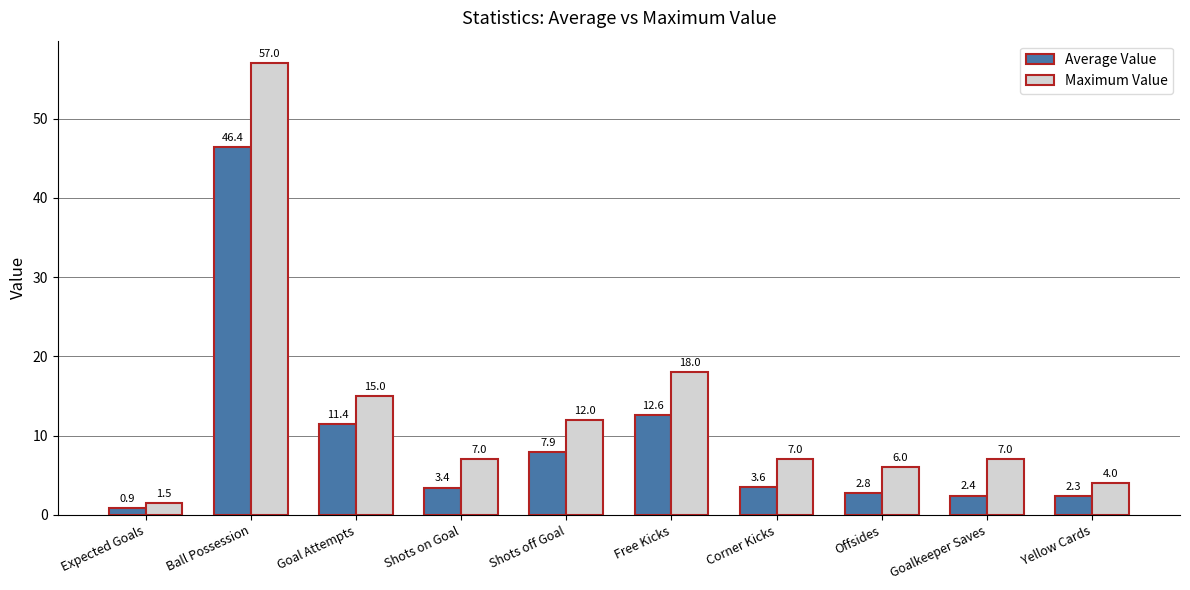

What is the label of the 5th bar from the right?

Free Kicks